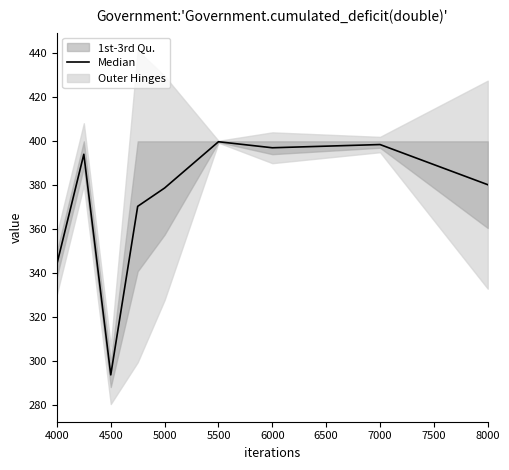

What is the smallest value displayed?

293.9